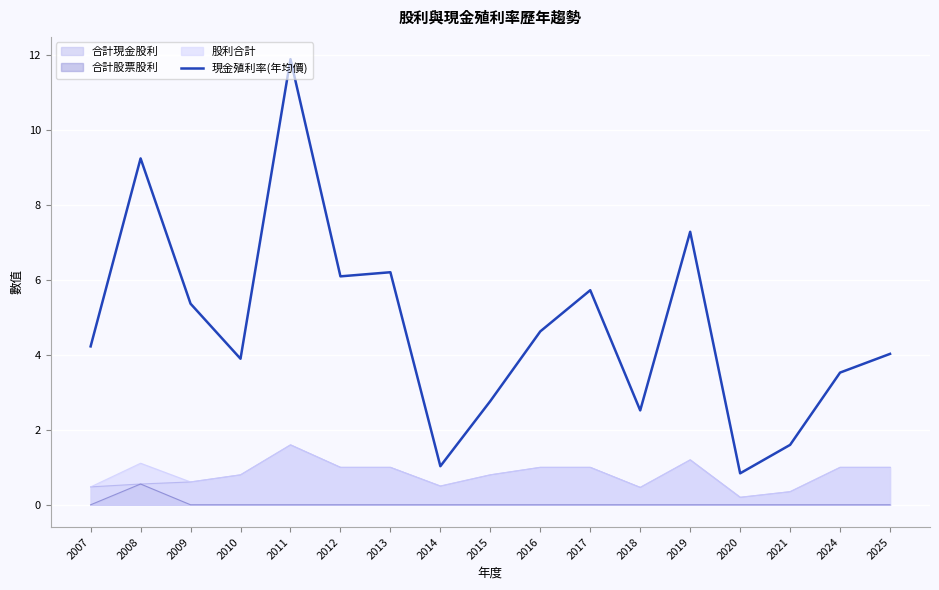

What is the average value?

4.8